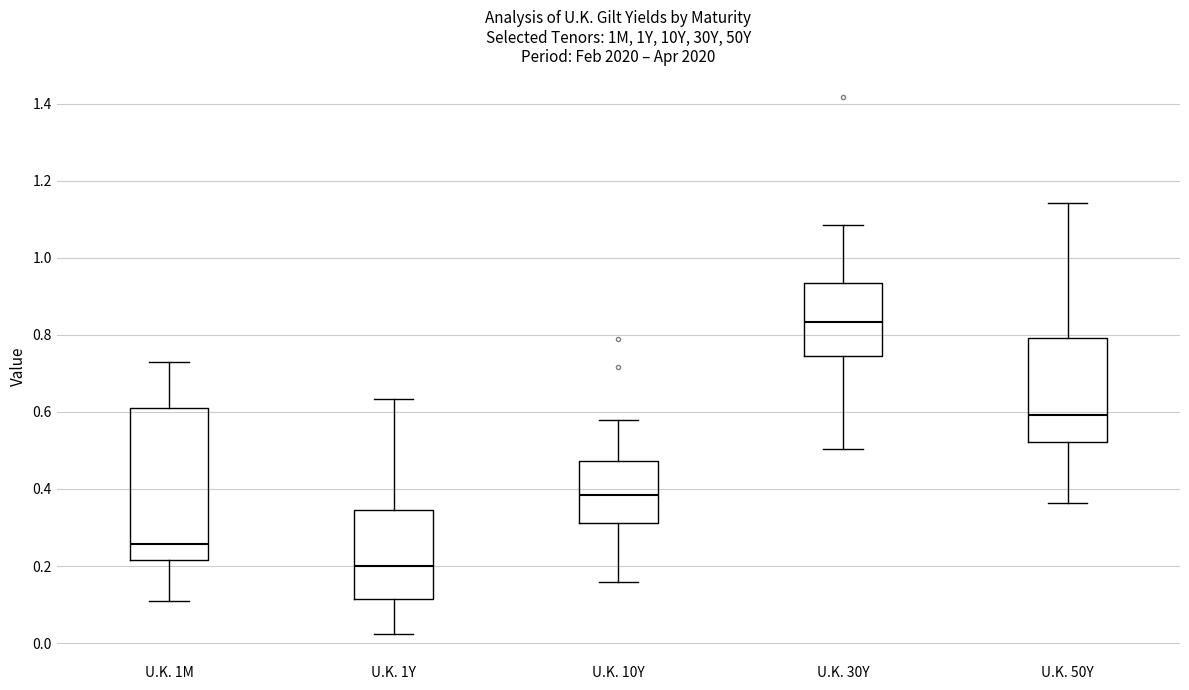

Reading left to right, read every box against the y-axis: the position of its median line, the range the box covers, and the ends of its whiskers. The values are not printed on the chart, so give them approximately, as read against the axis.

U.K. 1M: median 0.26, box 0.22 to 0.62, whiskers 0.10 to 0.74
U.K. 1Y: median 0.20, box 0.12 to 0.34, whiskers 0.02 to 0.64
U.K. 10Y: median 0.38, box 0.32 to 0.48, whiskers 0.16 to 0.58
U.K. 30Y: median 0.84, box 0.74 to 0.94, whiskers 0.50 to 1.08
U.K. 50Y: median 0.60, box 0.52 to 0.80, whiskers 0.36 to 1.14